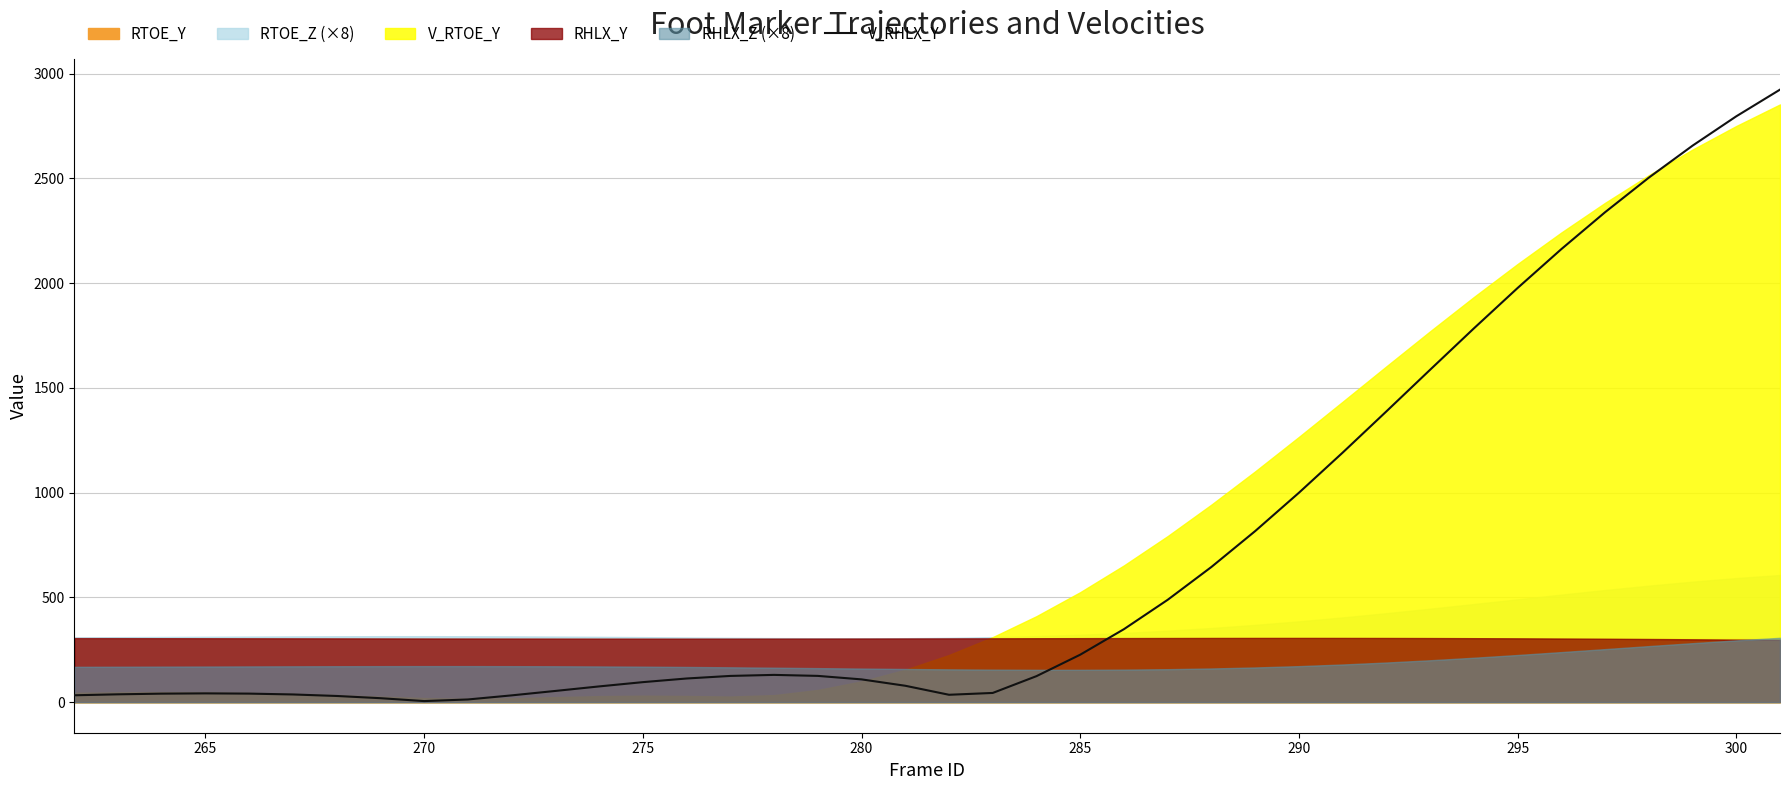

Does the chart have visible grid lines?

Yes